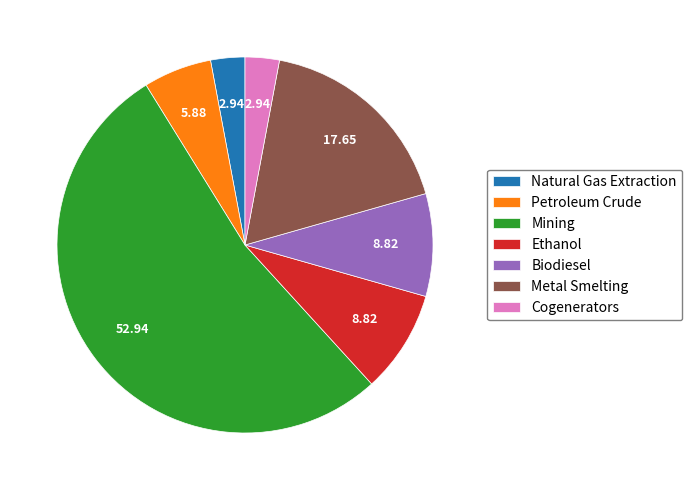

Count the number of slices in the pie.

7